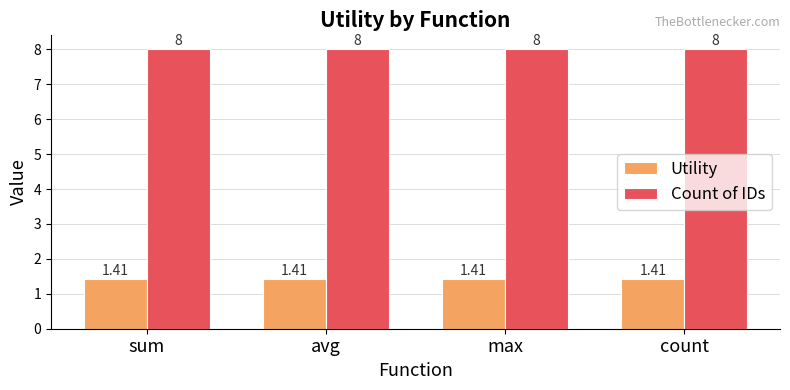

What position from the right is max?

2